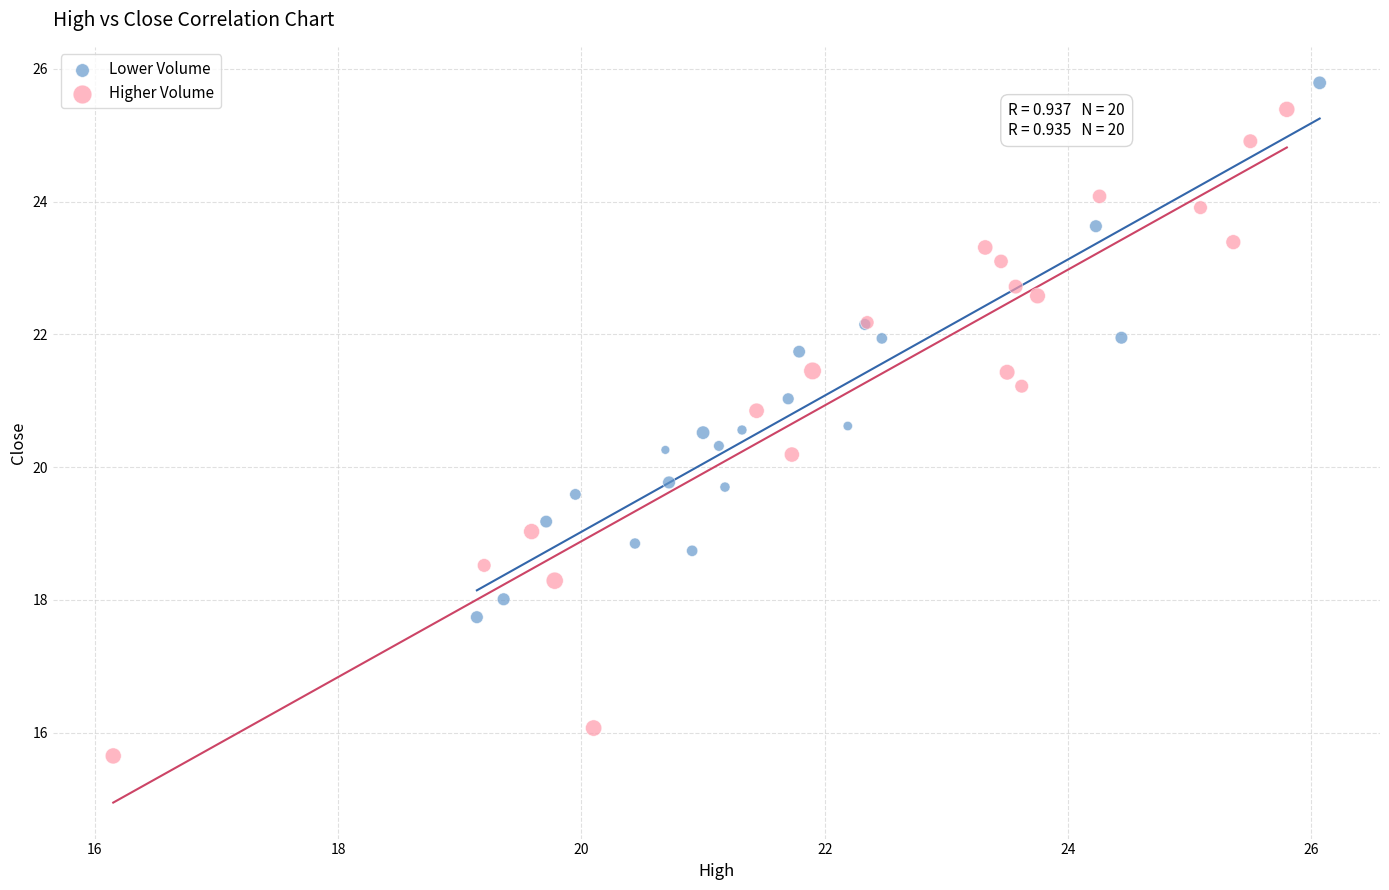

Which series contains the highest Y value?

Lower Volume